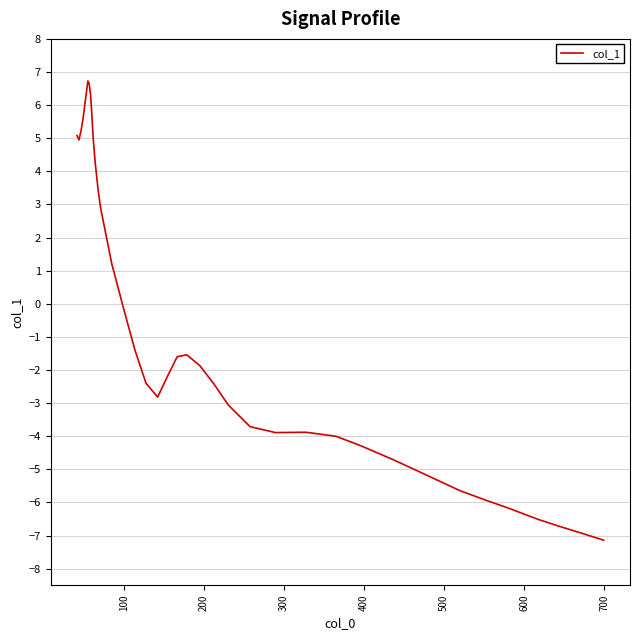

What is the smallest value displayed?

-7.1